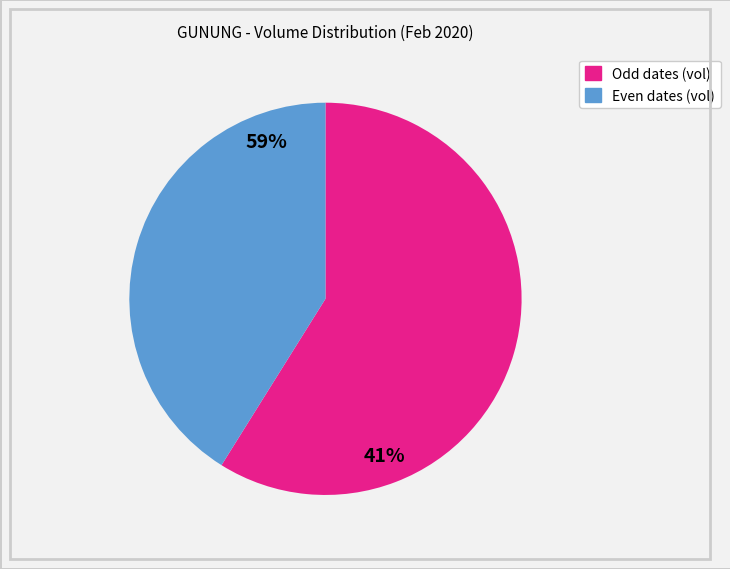

Does any single category account for the majority?

Yes